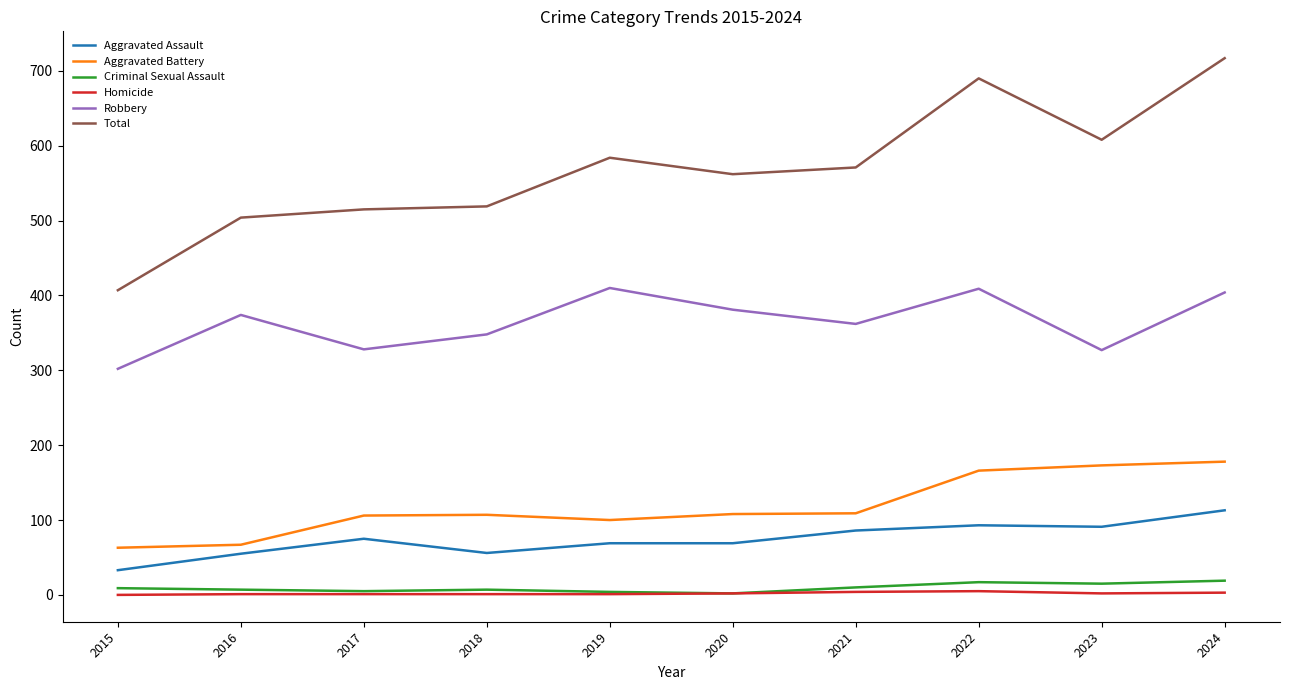

True or false: Criminal Sexual Assault has a value of 9 at 2015.

True